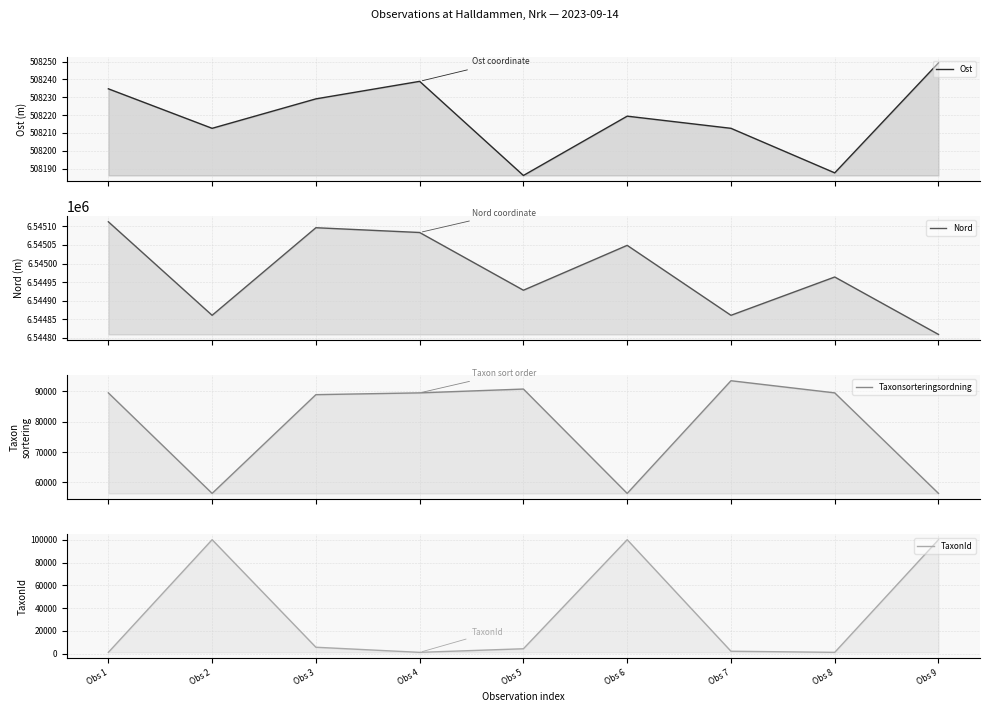

True or false: Taxonsorteringsordning has a value of 38651.7 at Obs 7.

False